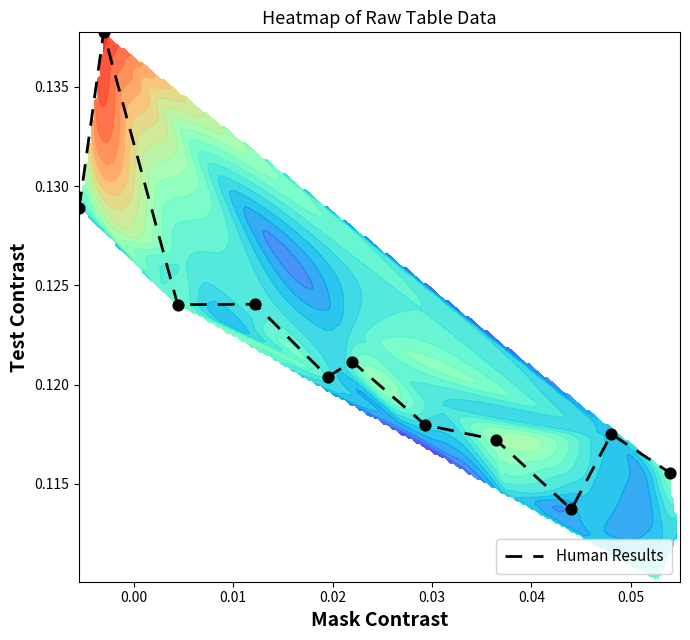

What is the sum of all values?

1.3